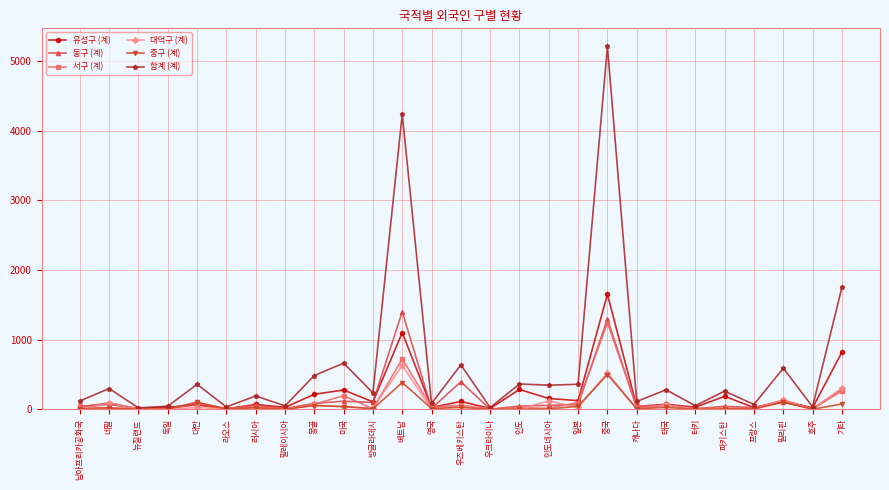

Which series has the widest spread of values?

합계 (계)